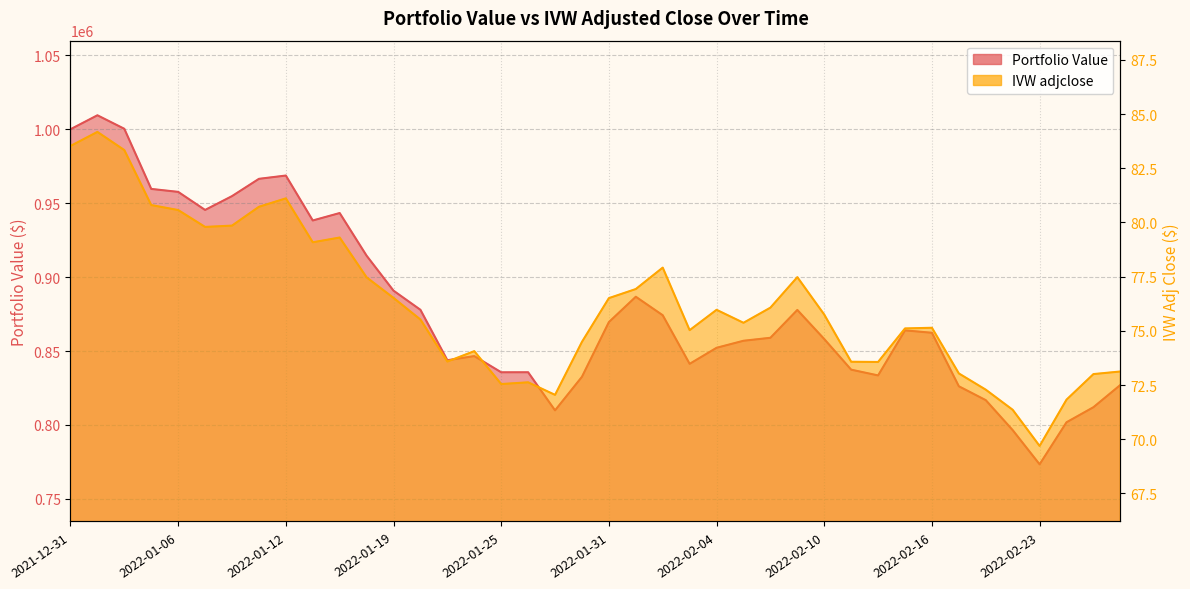

List the series in order of their overall mean, lowest first.

IVW adjclose, Portfolio Value